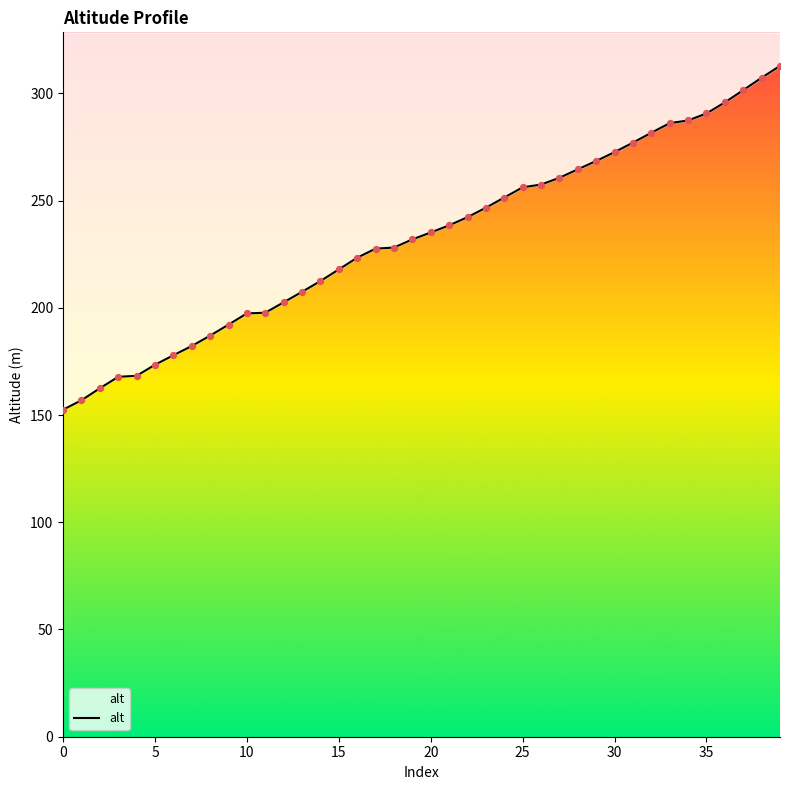

Approximately how many times larger is the value at 9 compared to 36?

0.6